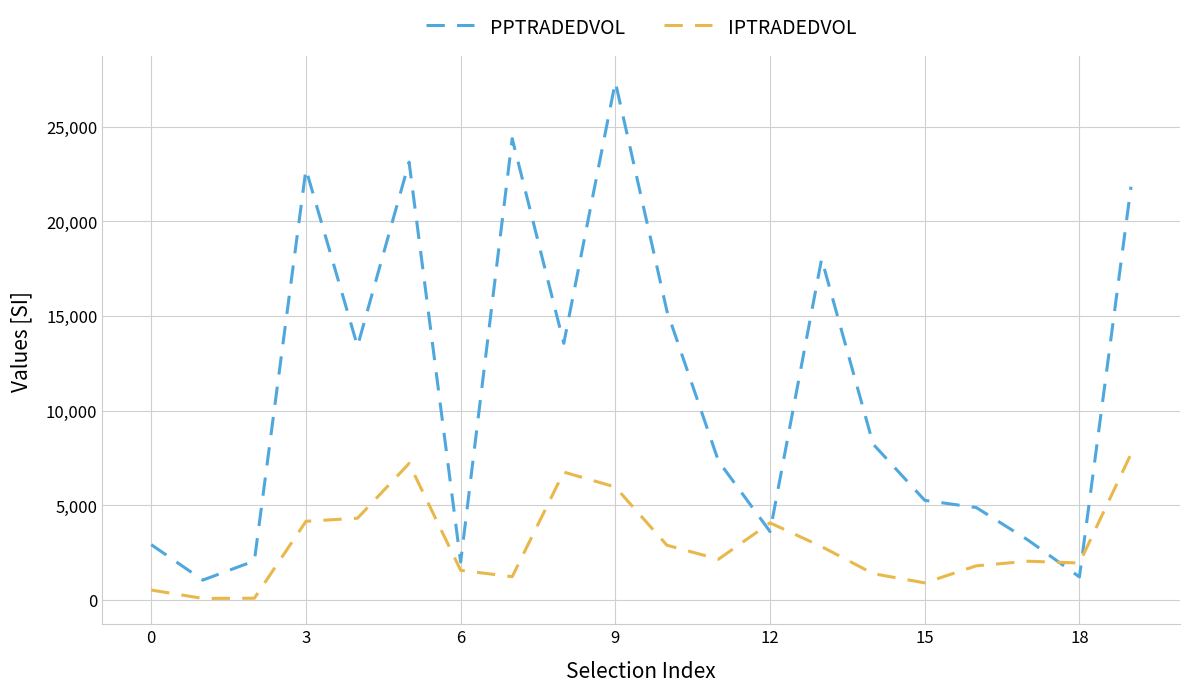

Which series has the largest total across all categories?

PPTRADEDVOL